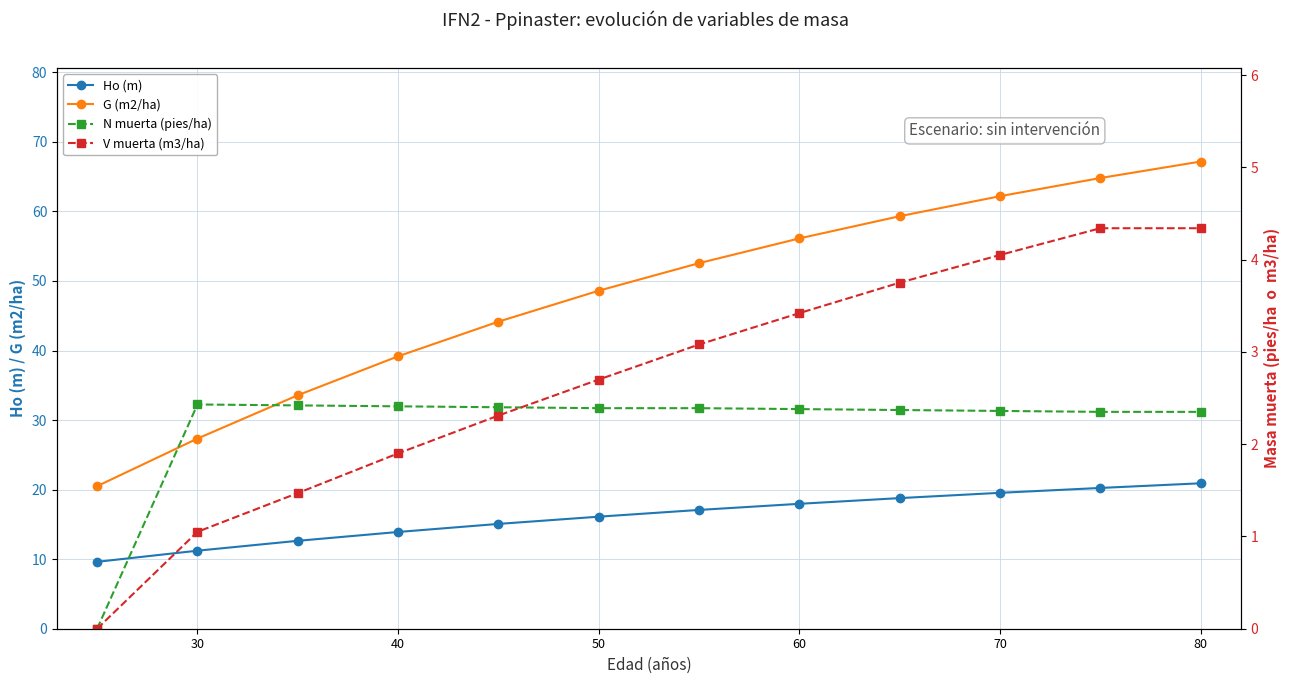

Count the N muerta (pies/ha) values in the range 2 to 3.

11